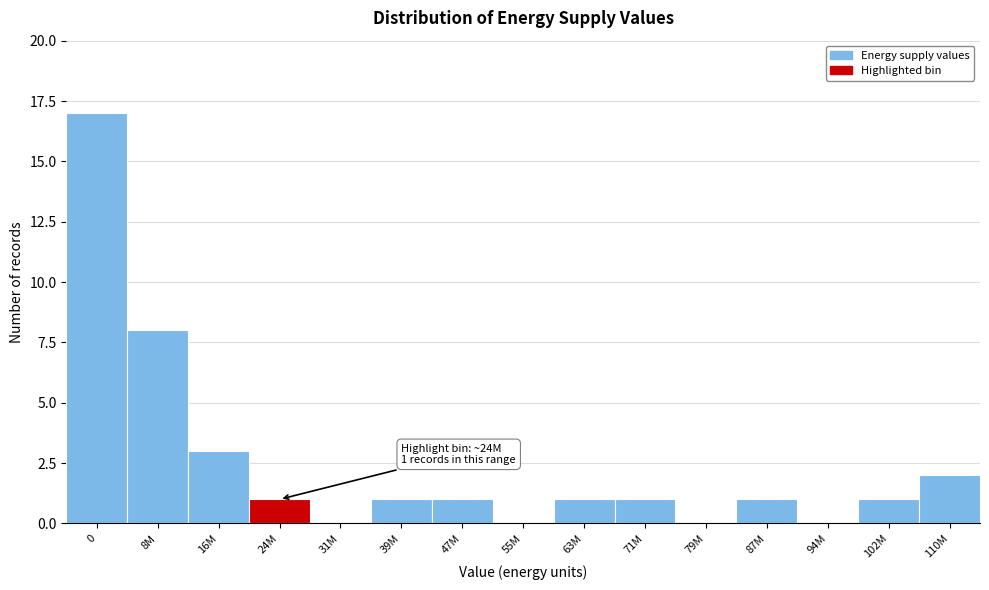

Reading right to left, extract all data points from this chart.

110M=2	102M=1	94M=0	87M=1	79M=0	71M=1	63M=1	55M=0	47M=1	39M=1	31M=0	24M=1	16M=3	8M=8	0=17